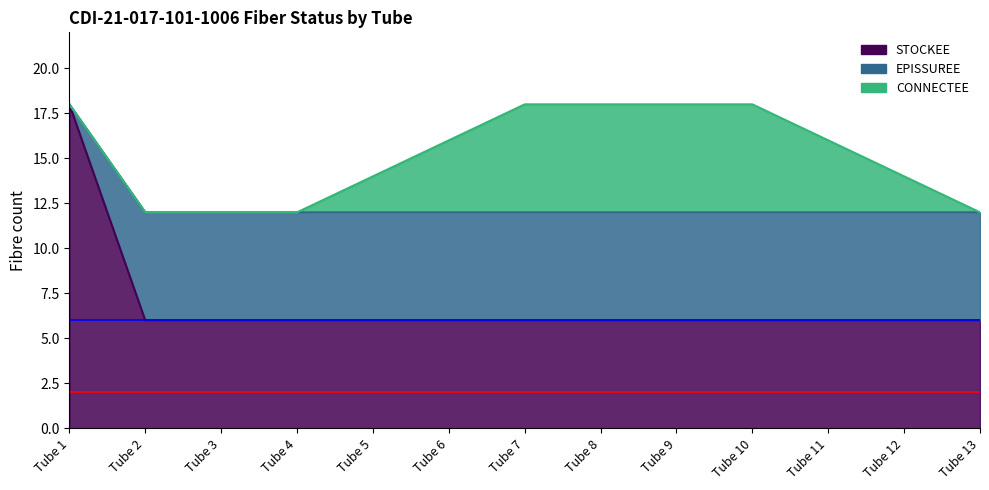

True or false: STOCKEE has a value of 6 at Tube 5.

True